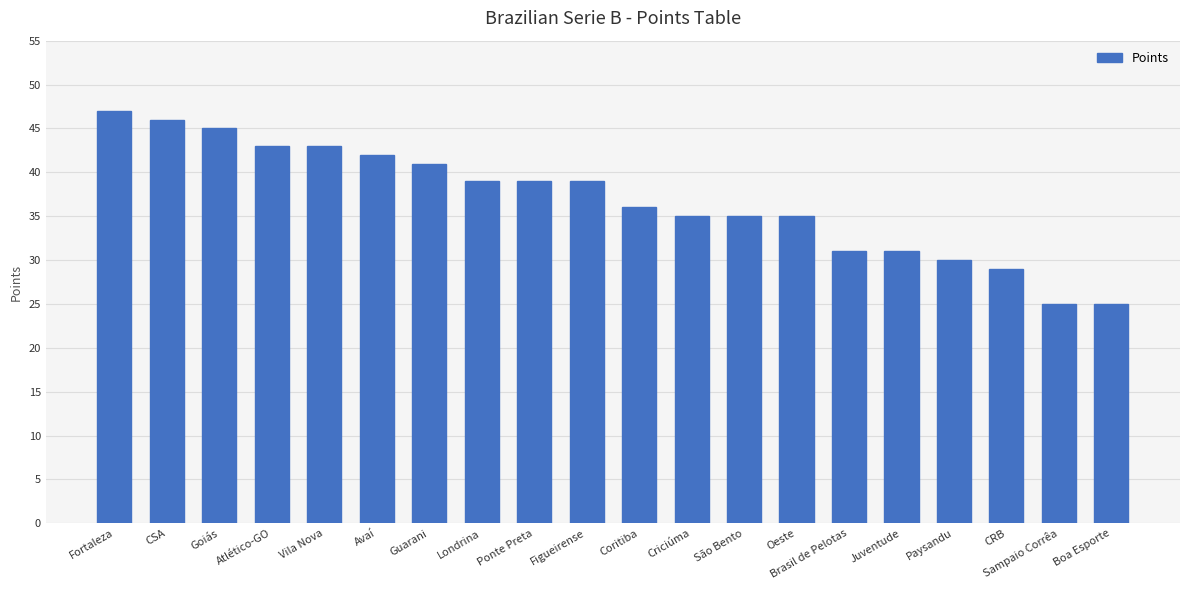

What is the sum of the values at CRB and Boa Esporte?

54